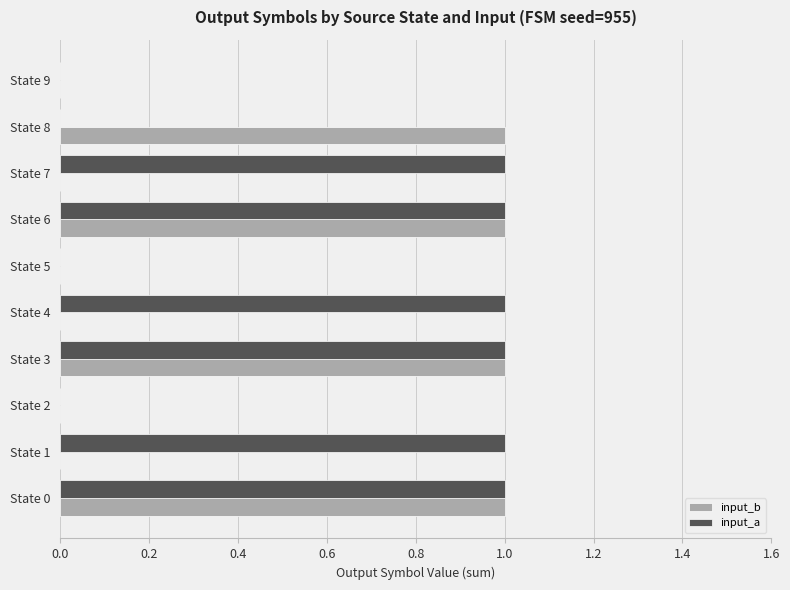

The input_b series shows 0 at State 2. True or false?

True